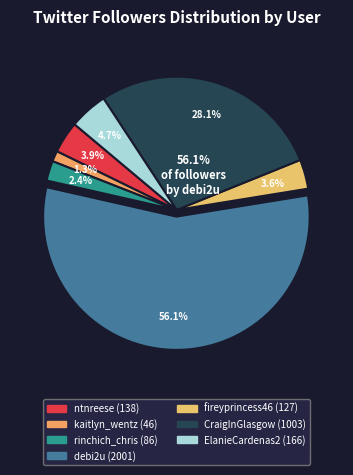

To the nearest percent, what percentage of the pie is ElanieCardenas2?

5%